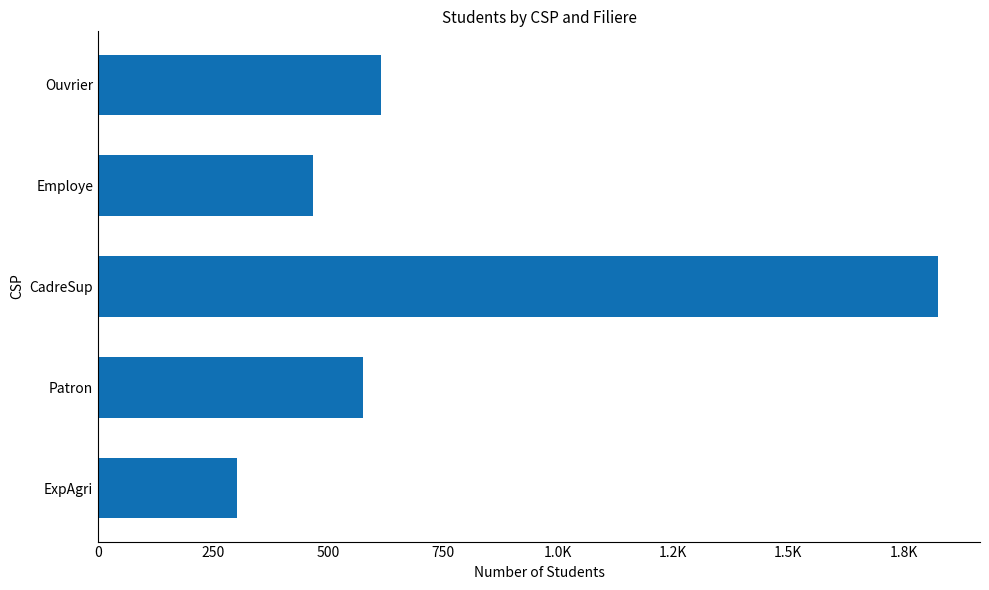

What is the smallest value displayed?

302